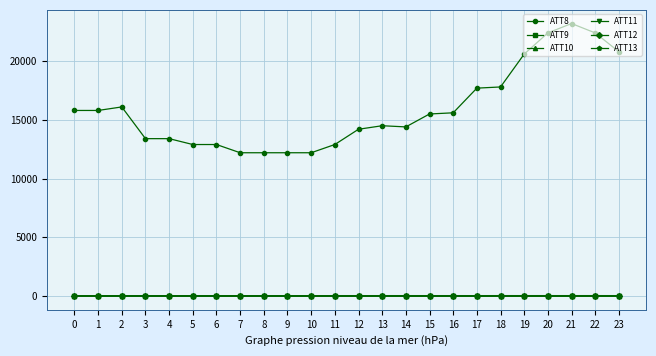

How many data points does each series have?

24